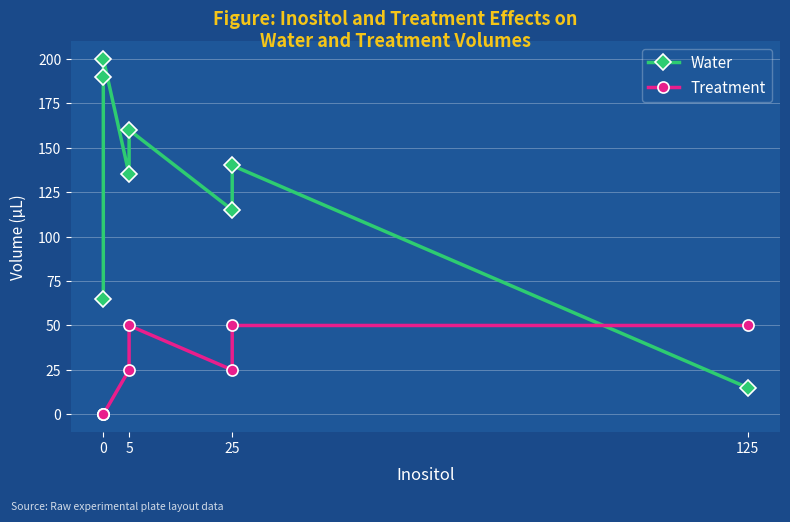

True or false: Treatment and Water cross at least once.

True